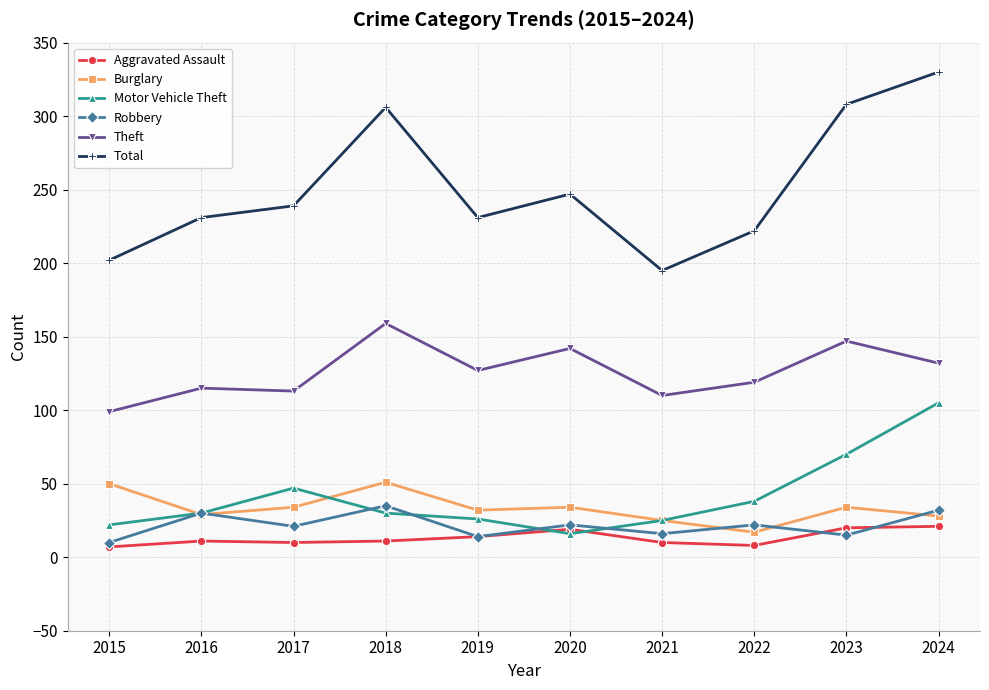

Rank the series by their maximum value, from lowest to highest.

Aggravated Assault, Robbery, Burglary, Motor Vehicle Theft, Theft, Total